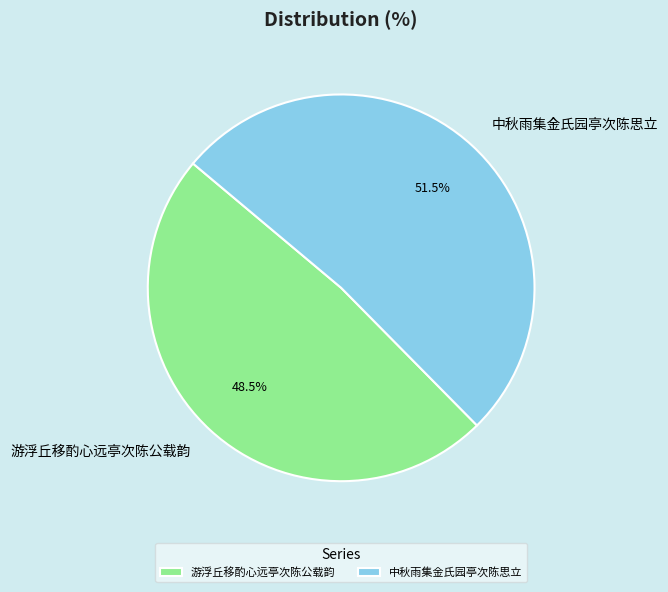

Between 游浮丘移酌心远亭次陈公载韵 and 中秋雨集金氏园亭次陈思立, which is larger?

中秋雨集金氏园亭次陈思立